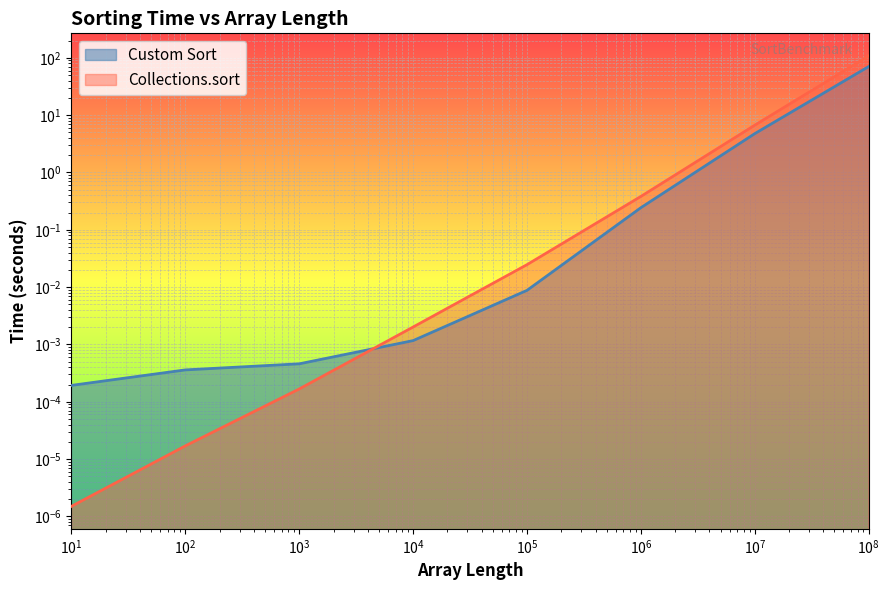

List the series in order of their peak value, lowest first.

Custom Sort, Collections.sort